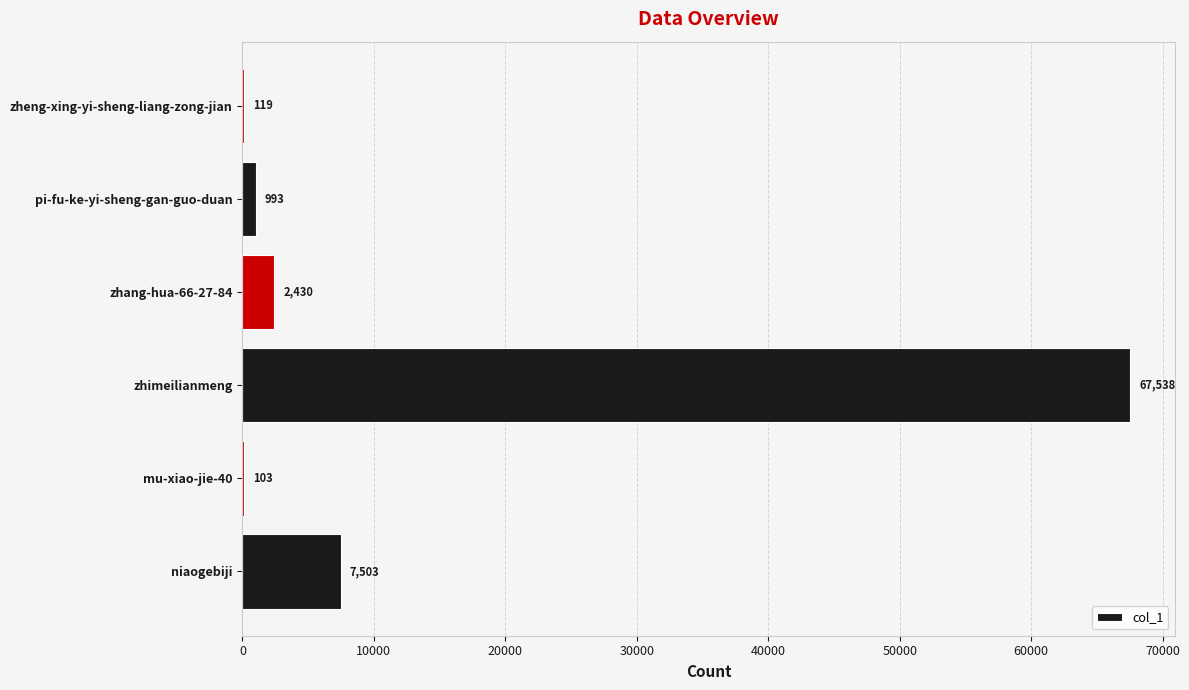

Is it true that the value at zhang-hua-66-27-84 is 2430?

True